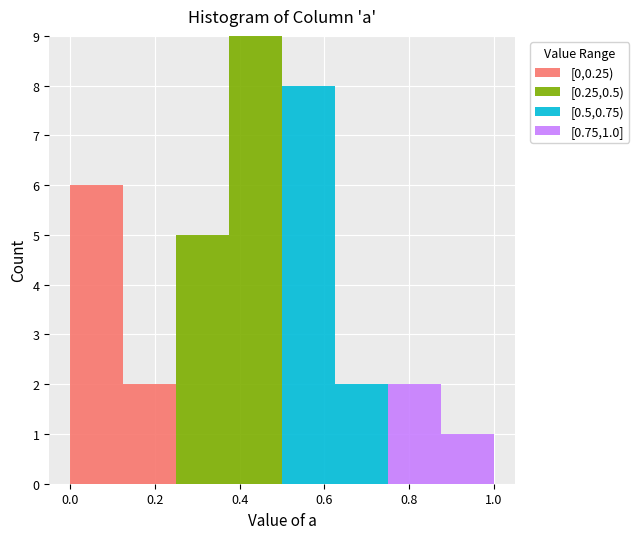

Which range on the x-axis has the tallest stacked bar (by total height)?

0.375 to 0.500